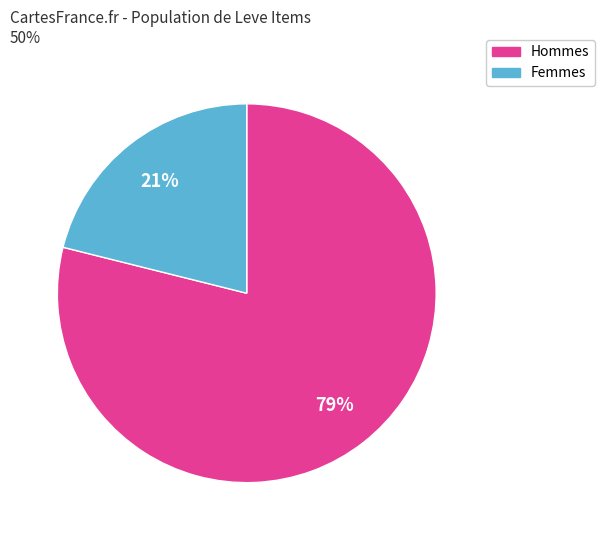

Is there any slice that represents more than half of the pie?

Yes